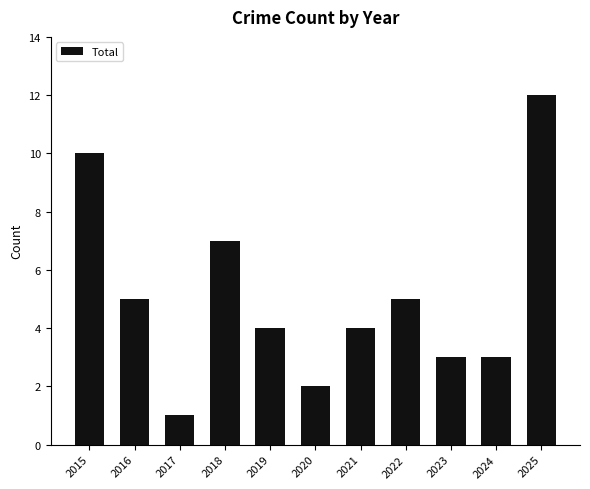

What is the change in value from 2021 to 2022?

+1